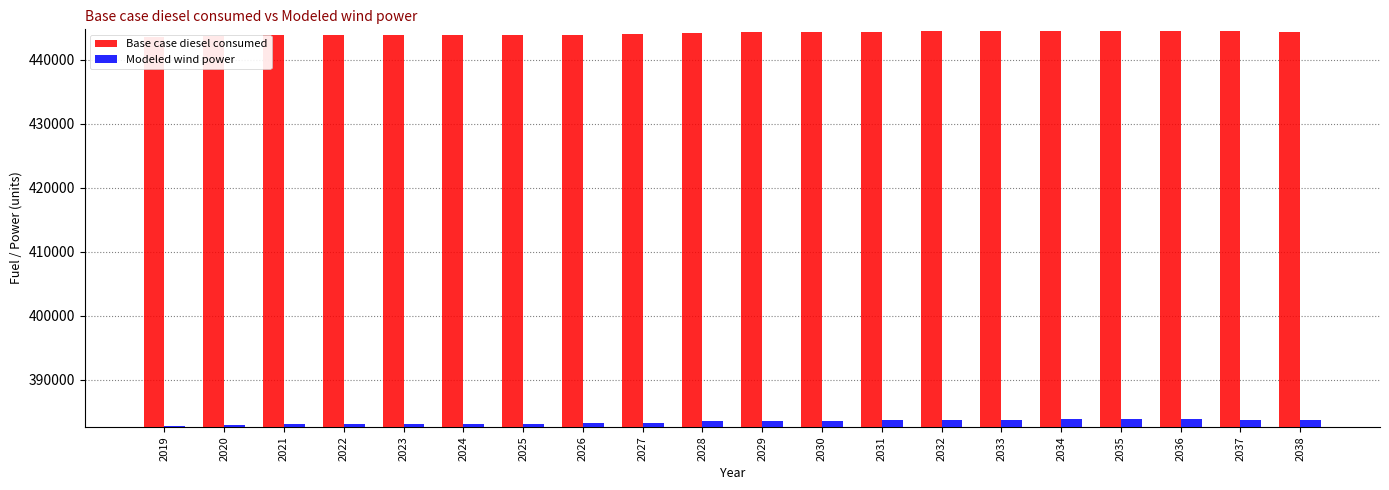

What is the average value of the Base case diesel consumed series?

444193.4